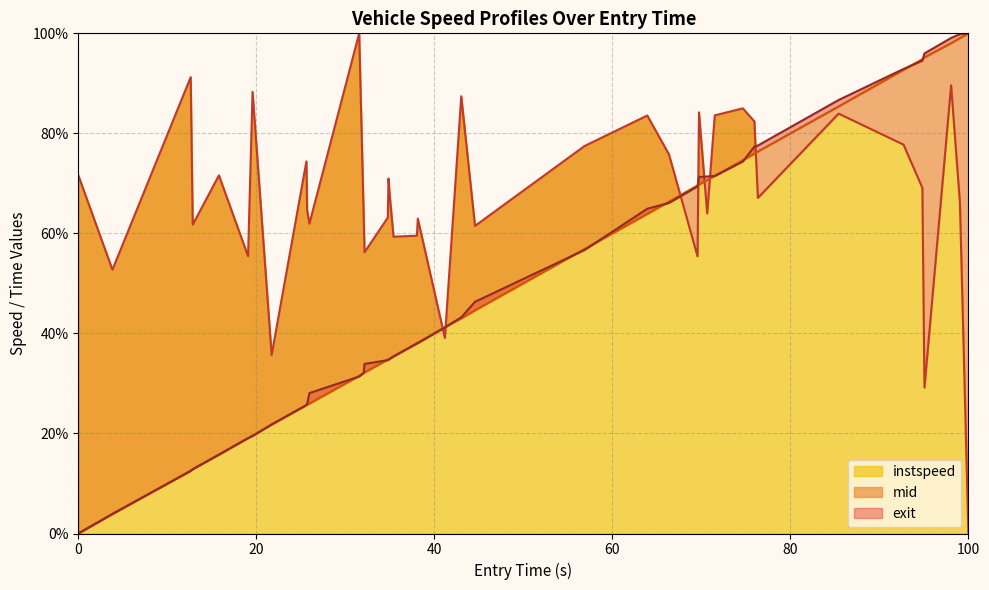

True or false: instspeed has a value of 71.6 at 0.

True